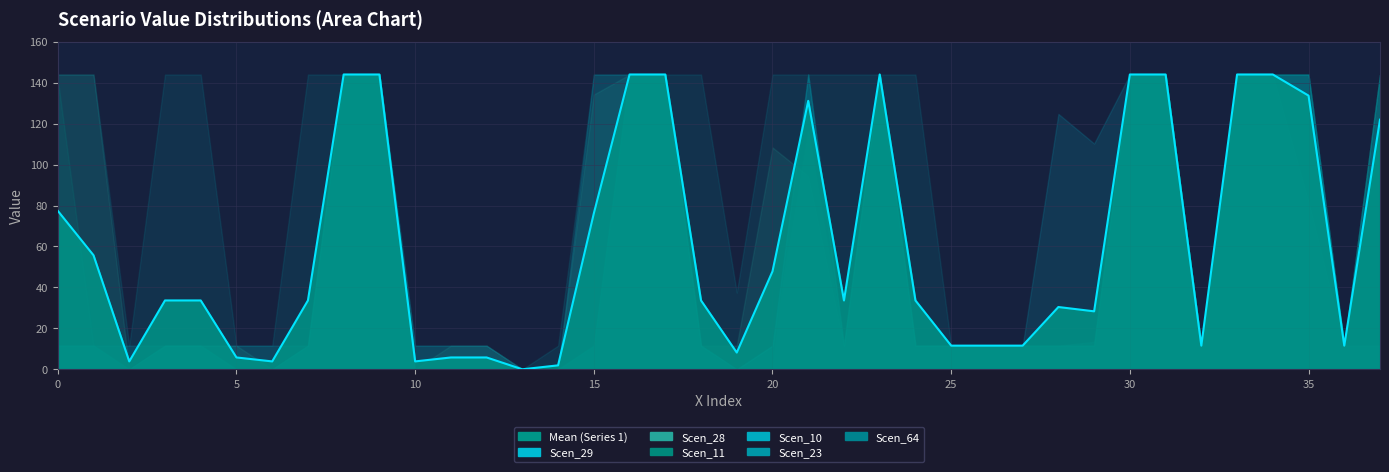

What is the approximate value of Scen_23 at 22?

144.0